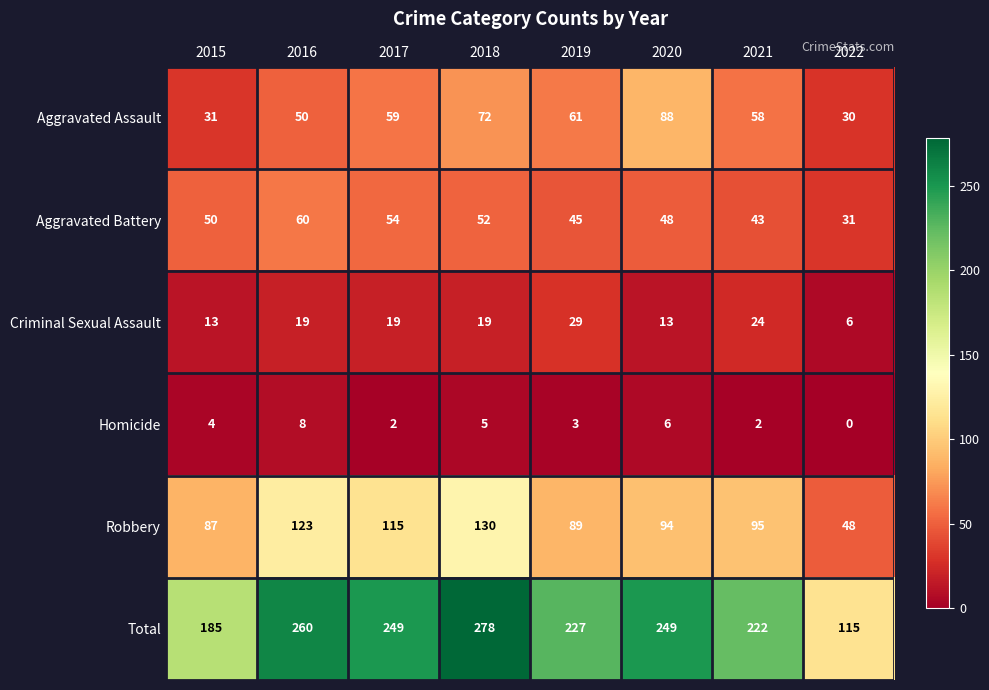

What is the sum of all Total values?

1785